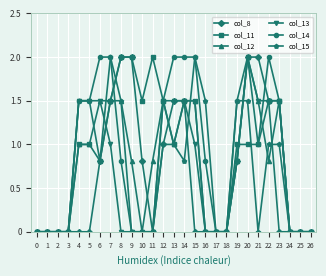

What is the total value across all series at 15?

8.0